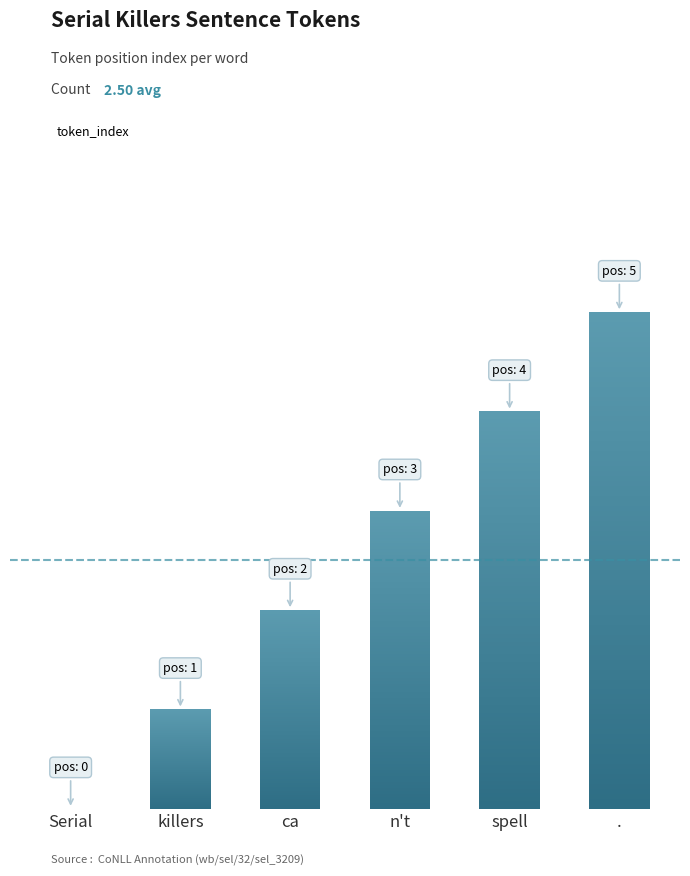

Count the number of data series in this chart.

1